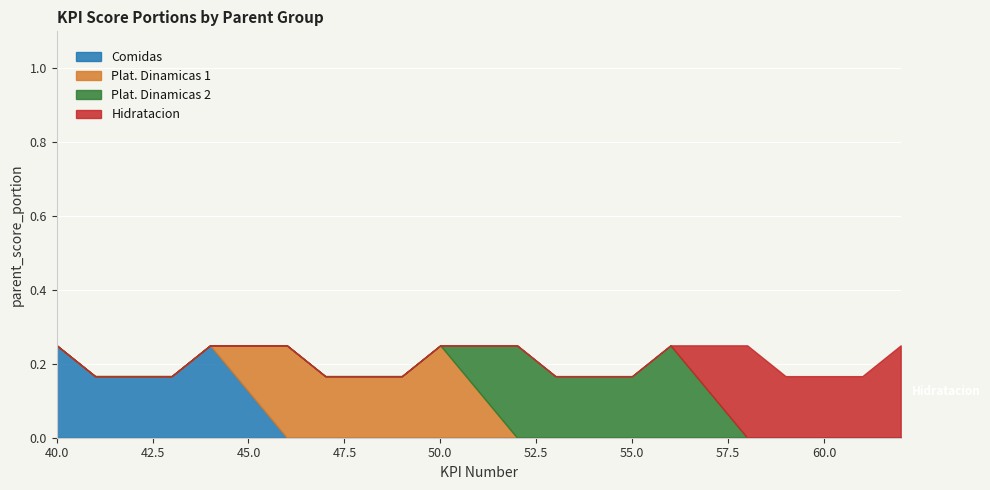

What is the value of the Plat. Dinamicas 2 point at the 15th from the left?

0.2